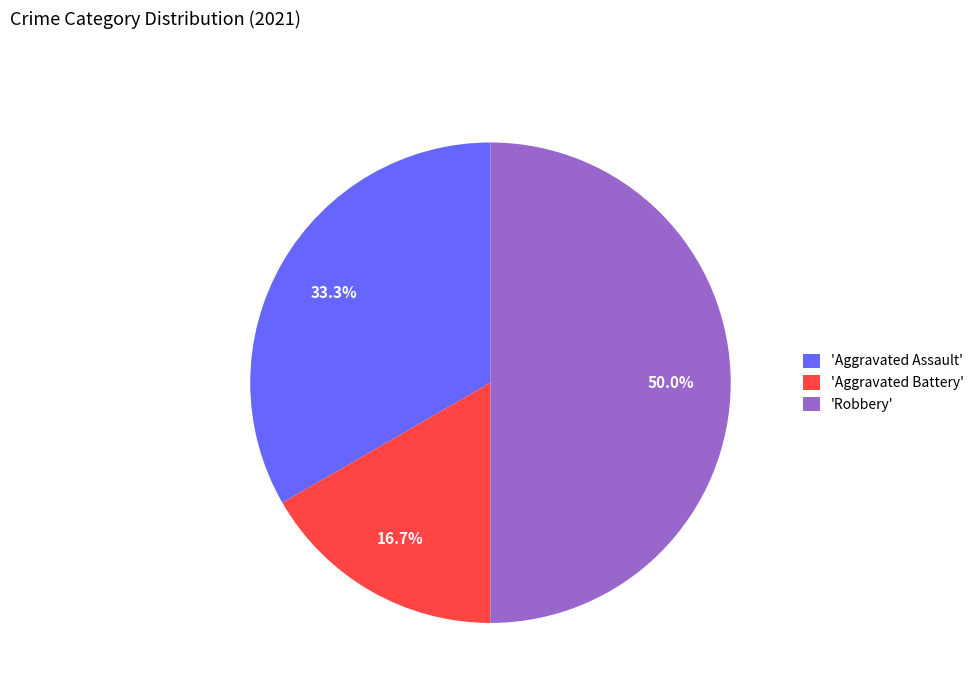

Which slice is the largest?

'Robbery'